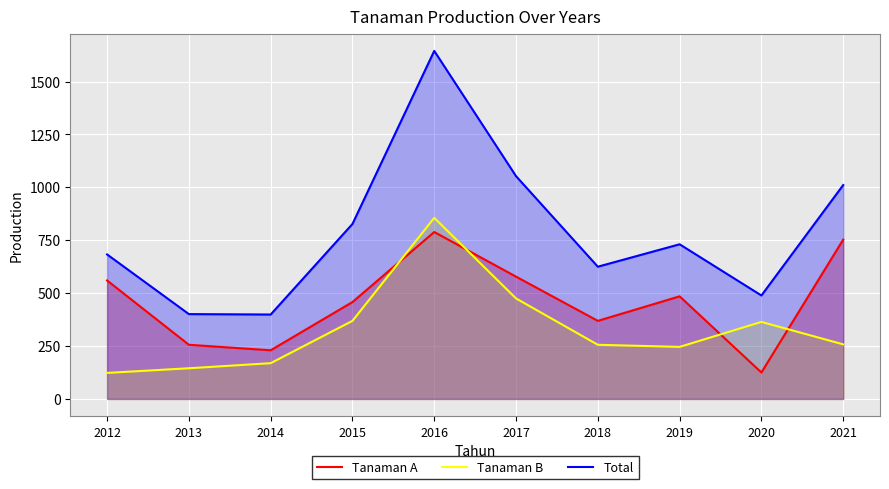

What is the difference between the highest and lowest values at 2017?

578